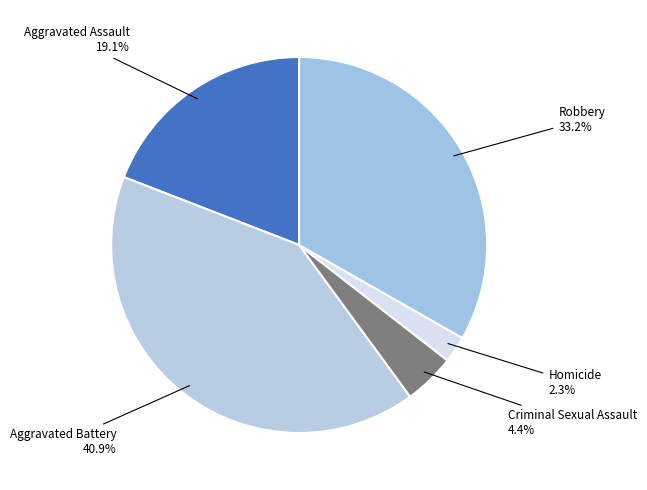

Which has a higher value, Aggravated Battery or Aggravated Assault?

Aggravated Battery